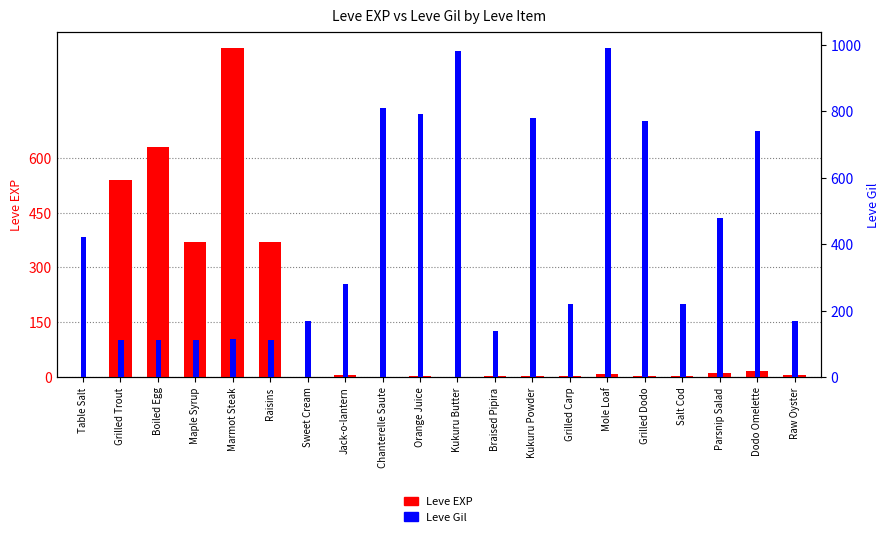

Which series changed the most between Grilled Trout and Orange Juice?

Leve Gil